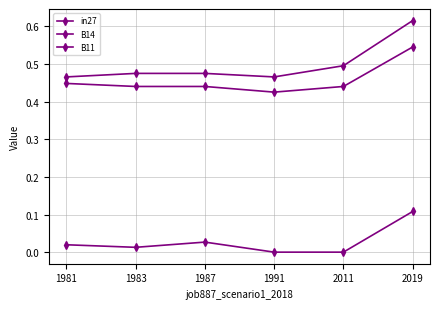

In B11, how many points are lower than both neighbors (excluding endpoints)?

1